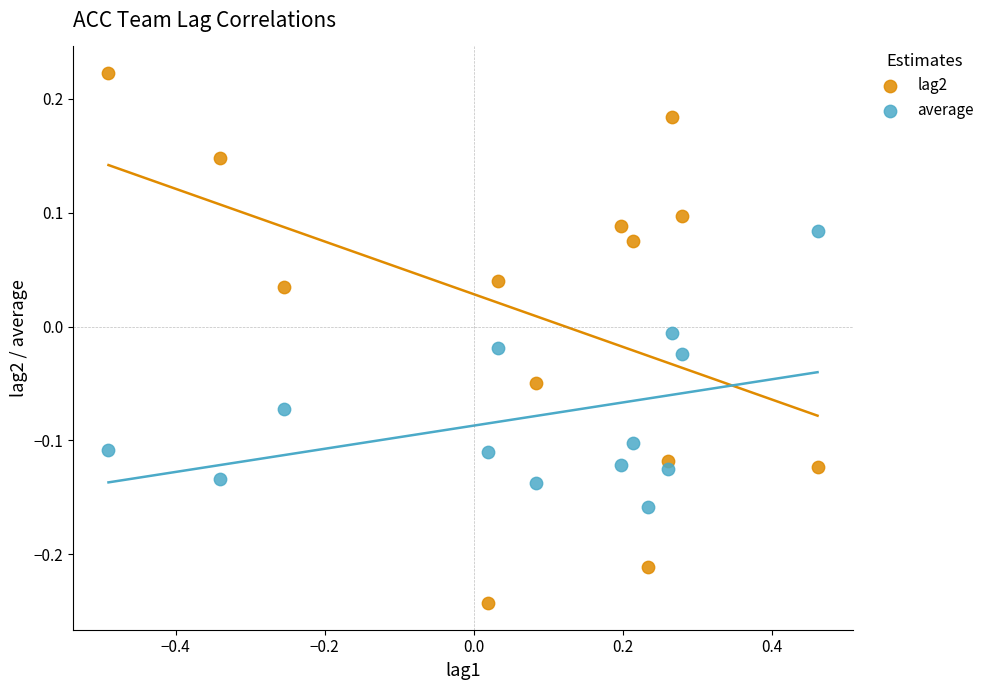

Which series reaches the maximum Y coordinate?

lag2